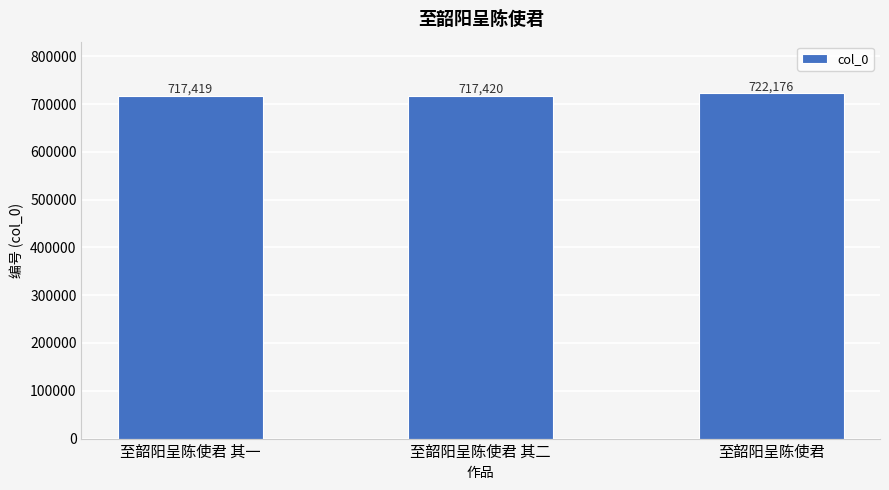

At which category does the chart reach its minimum across all series?

至韶阳呈陈使君 其一